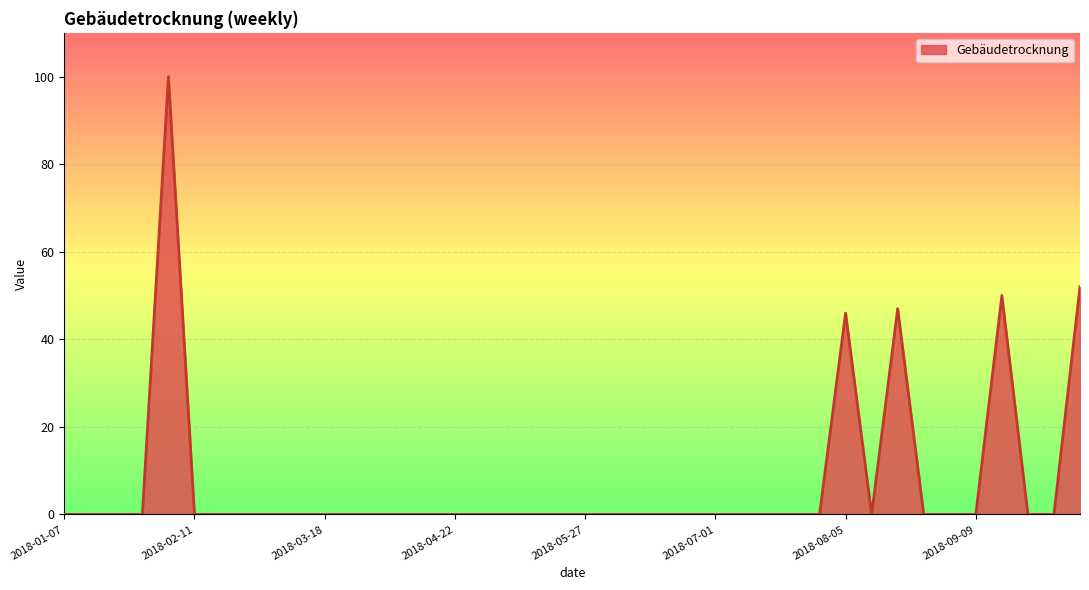

What is the maximum value shown in the chart?

100